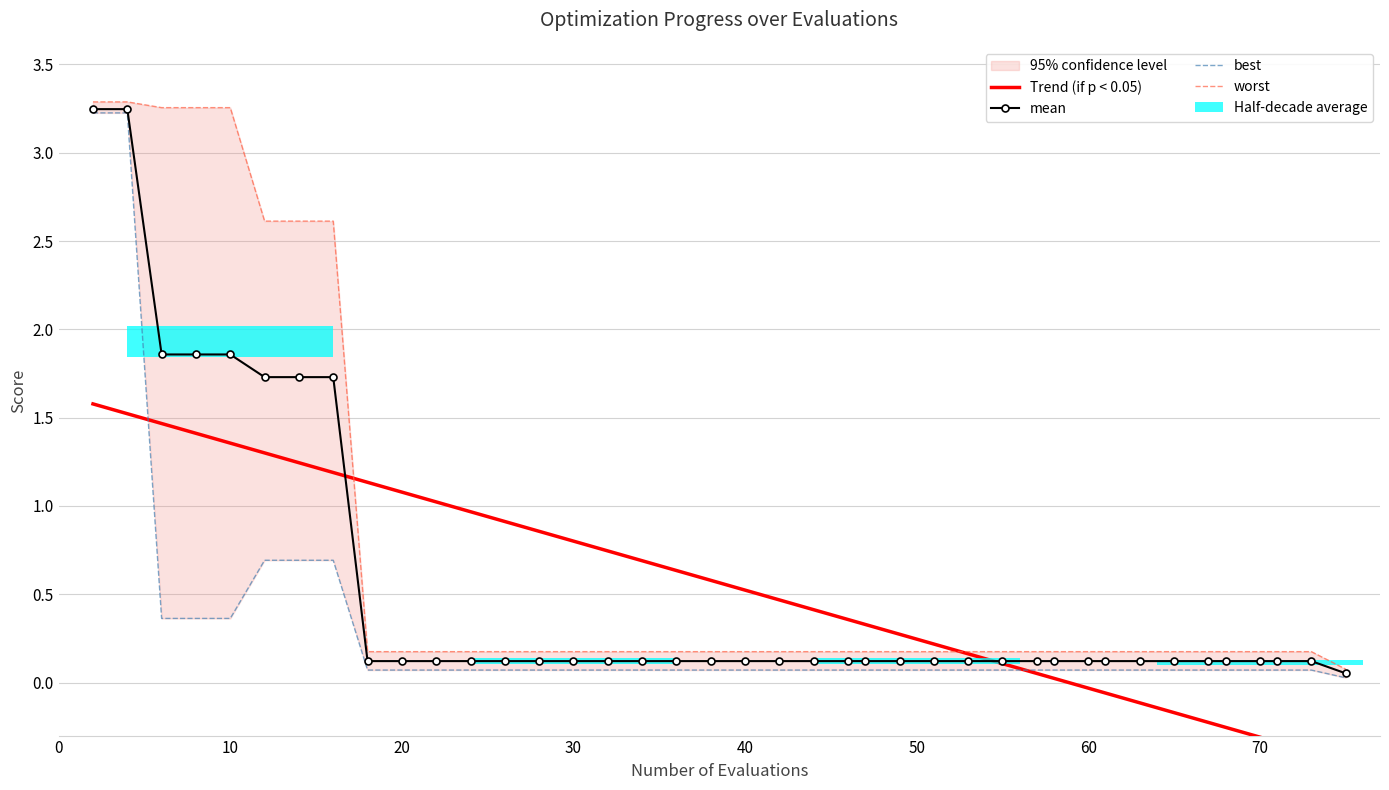

True or false: worst has a value of 0.1 at 18.

False